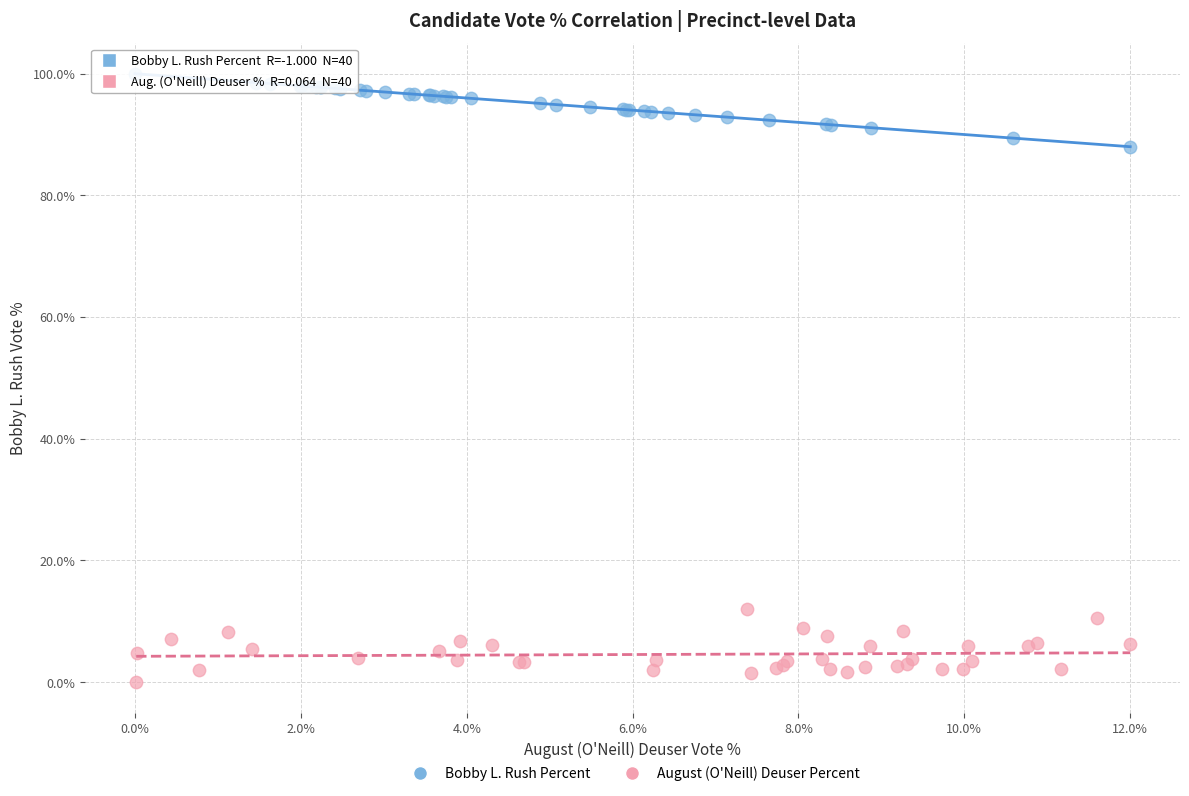

Which series contains the lowest Y value?

August (O'Neill) Deuser Percent